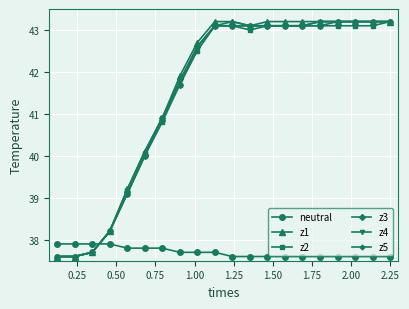

What is the highest value of the z3 series?

43.2